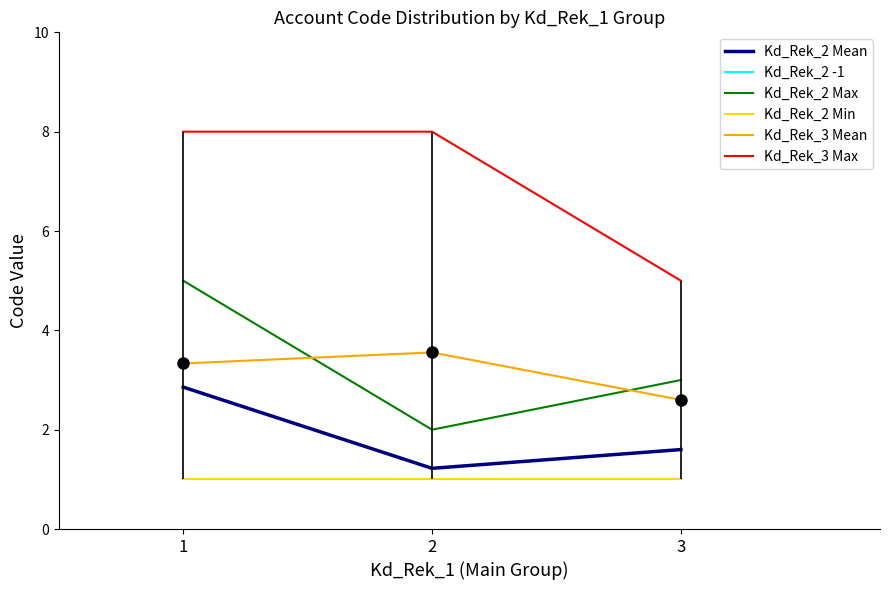

Which category has the highest value in the Kd_Rek_2 Mean series?

1